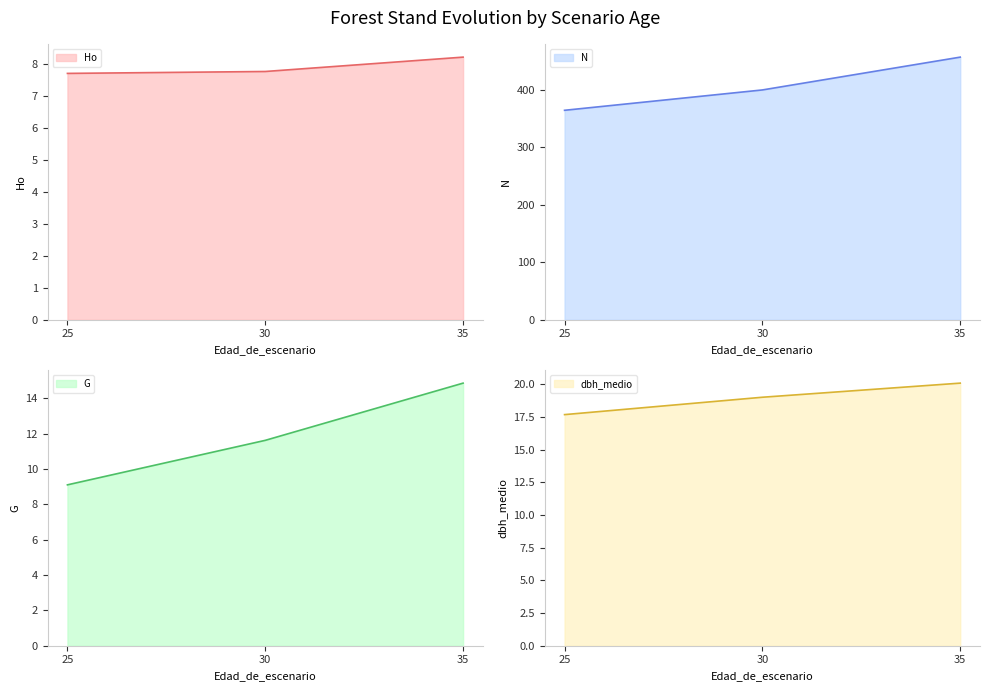

Reading left to right, list all the values displayed in this chart.

Ho: 7.7	7.8	8.2
N: 364.3	399.7	456.8
G: 9.1	11.6	14.9
dbh_medio: 17.7	19.0	20.1